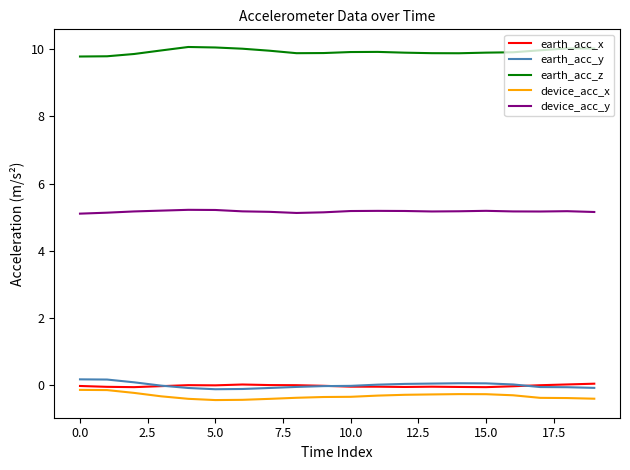

True or false: earth_acc_x and earth_acc_z intersect in this chart.

False